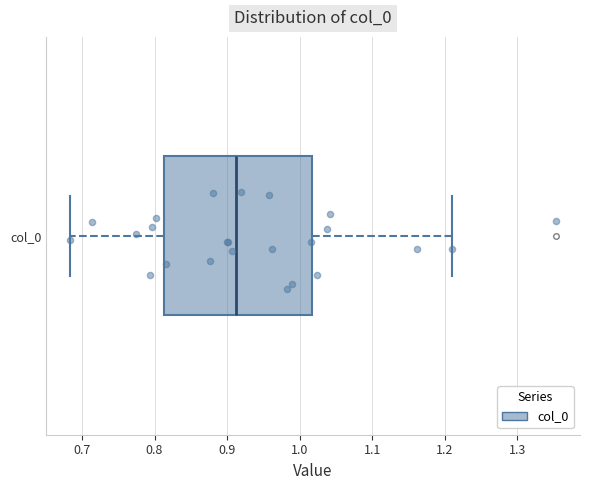

Transcribe this box plot: give where the median line is, the range the box spans, and where the two whiskers end, as read against the x-axis. The values are not printed on the chart, so give them approximately, as read against the axis.

median 0.91, box 0.81 to 1.02, whiskers 0.68 to 1.21